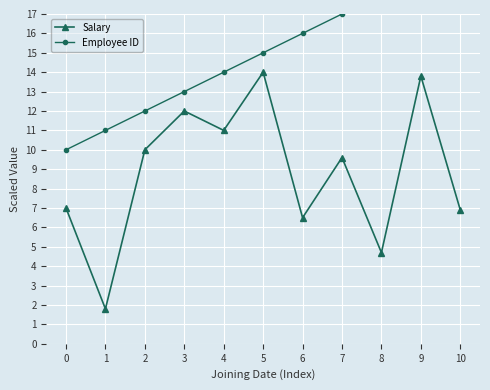

True or false: Employee ID and Salary intersect in this chart.

False